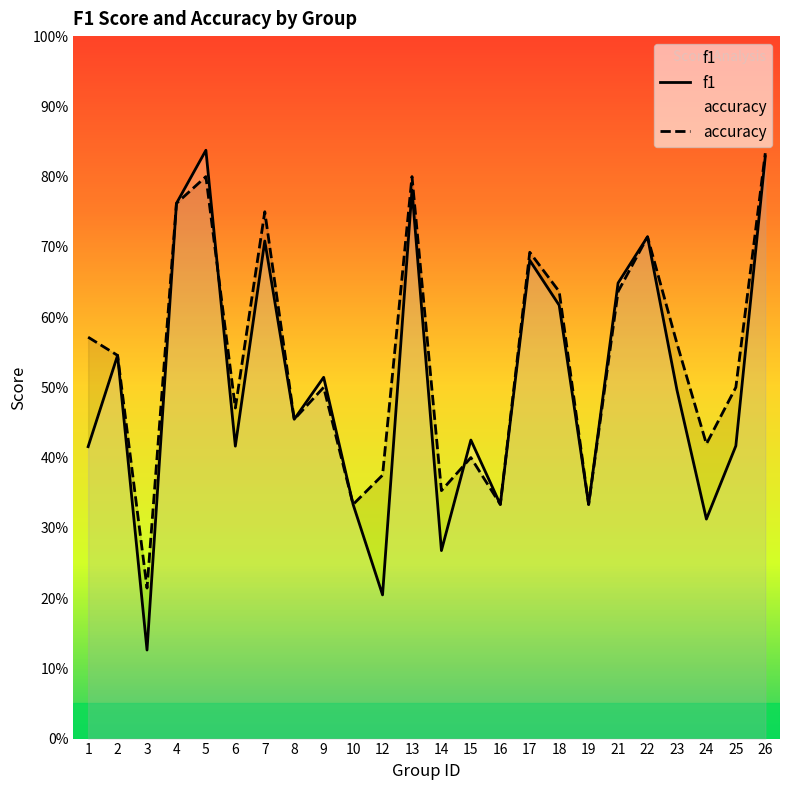

At 14, list the series in order from smallest to largest.

f1, accuracy